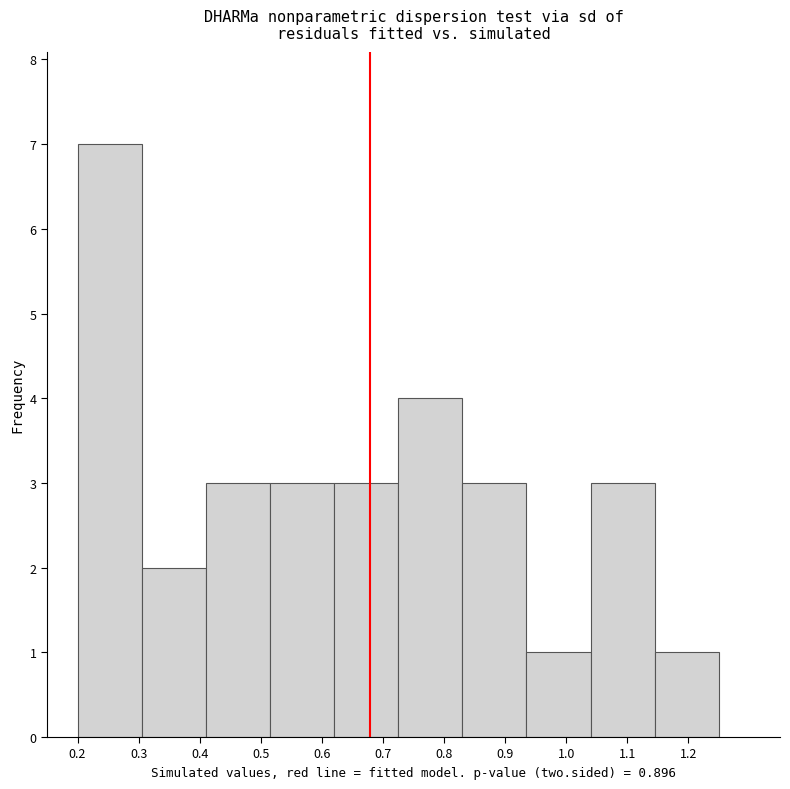

Over which range of the x-axis is the bar tallest?

0.200 to 0.305